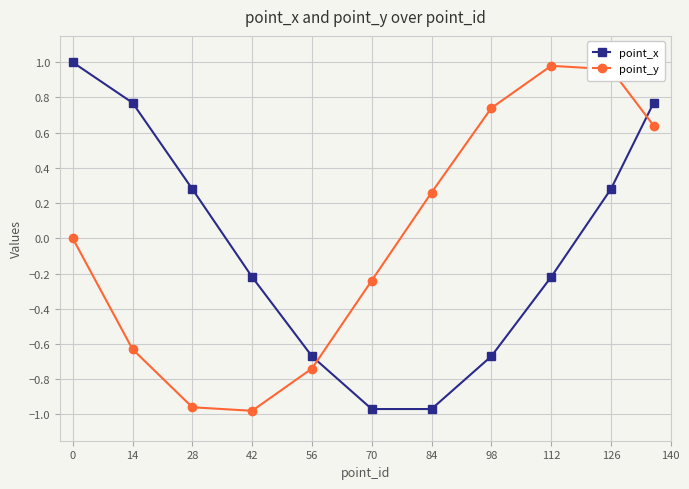

True or false: point_y and point_x cross at least once.

True